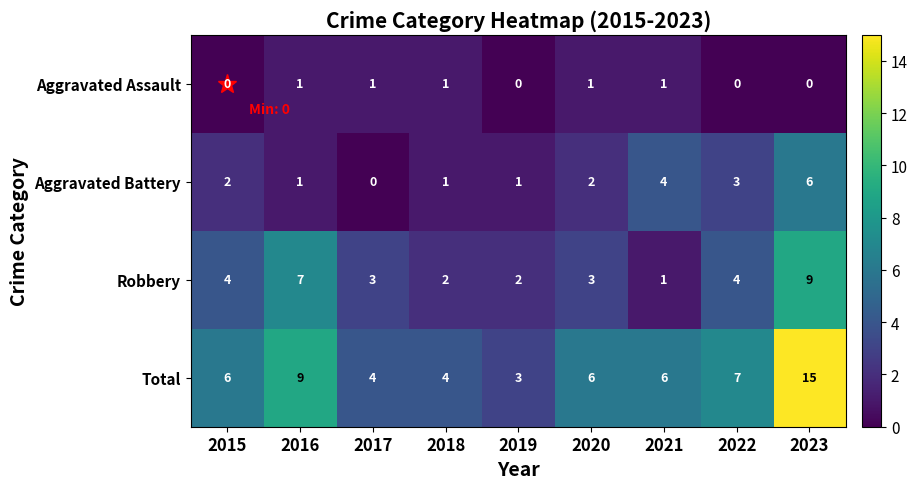

Is it true that Total equals 15 at 2023?

True